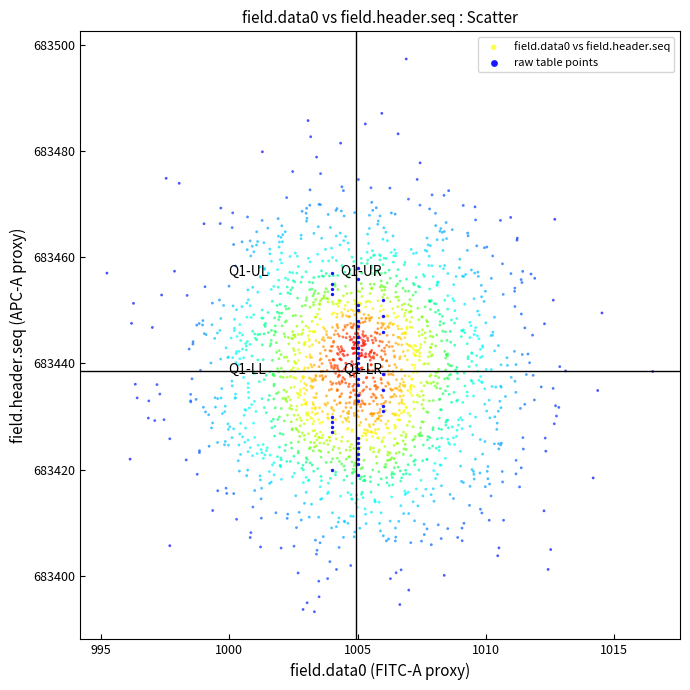

Which series has the widest spread of Y values?

field.data0 vs field.header.seq